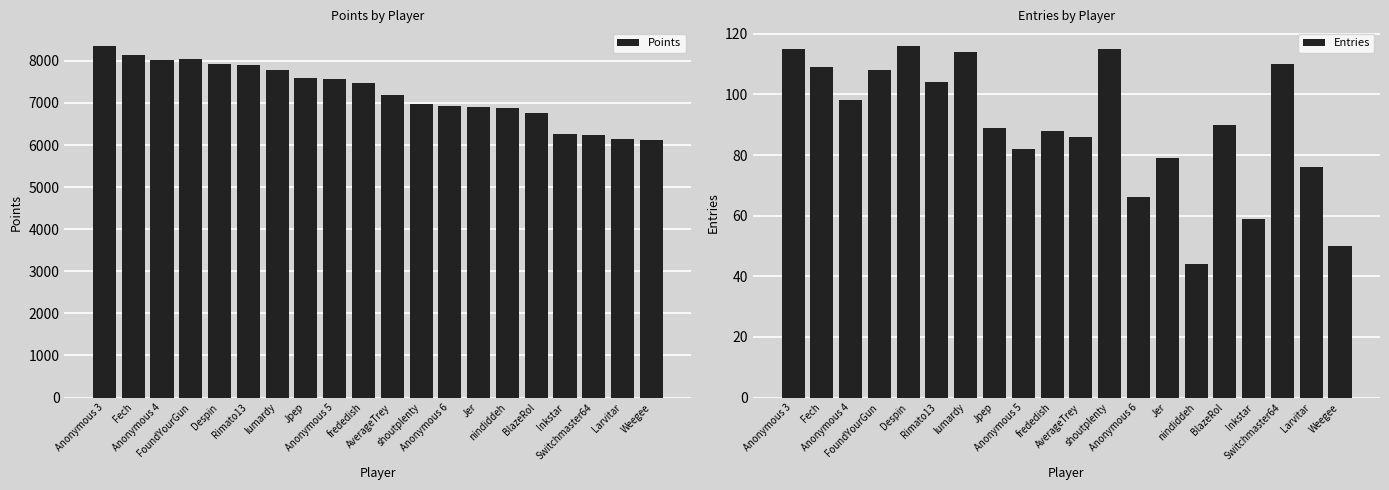

Rank the series by their maximum value, from highest to lowest.

Points, Entries